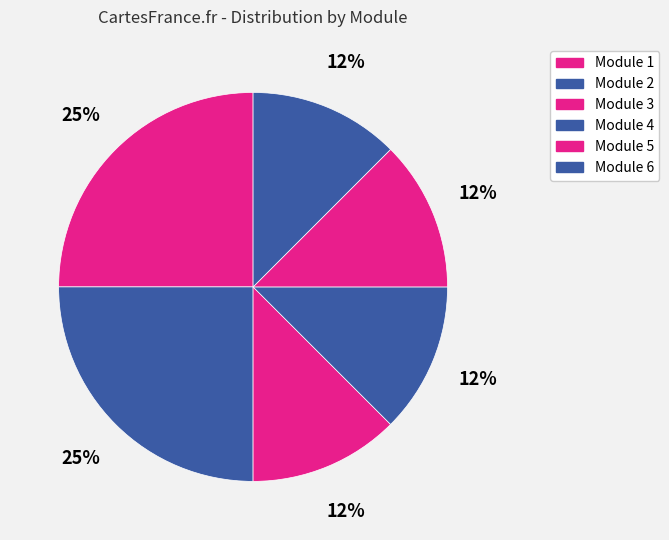

To the nearest percent, what is the difference between the largest and smallest slice percentages?

12%